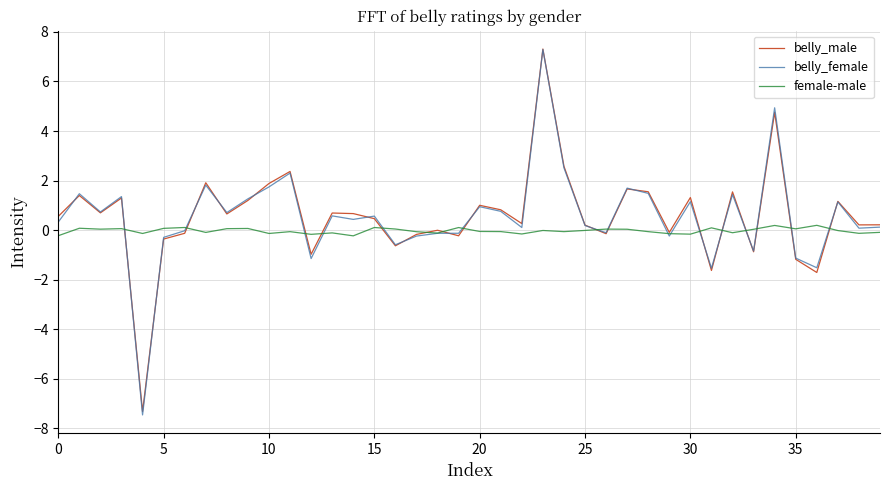

Which series has the largest range (max minus min)?

belly_female